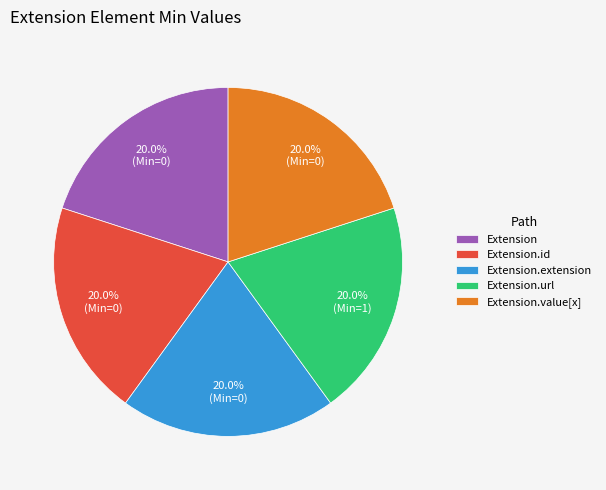

What percentage is NOT represented by Extension?

80.0%